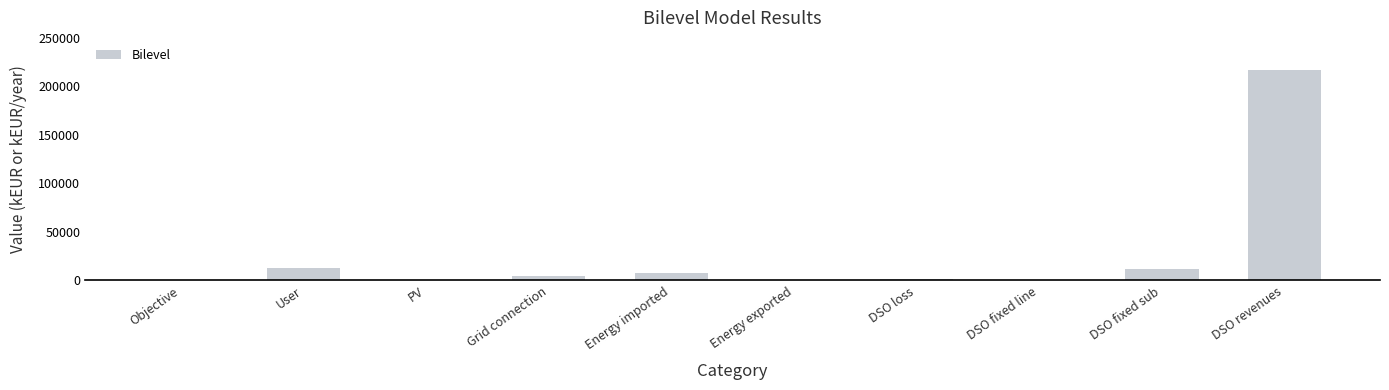

What is the sum of the values at Grid connection and DSO revenues?

221748.0